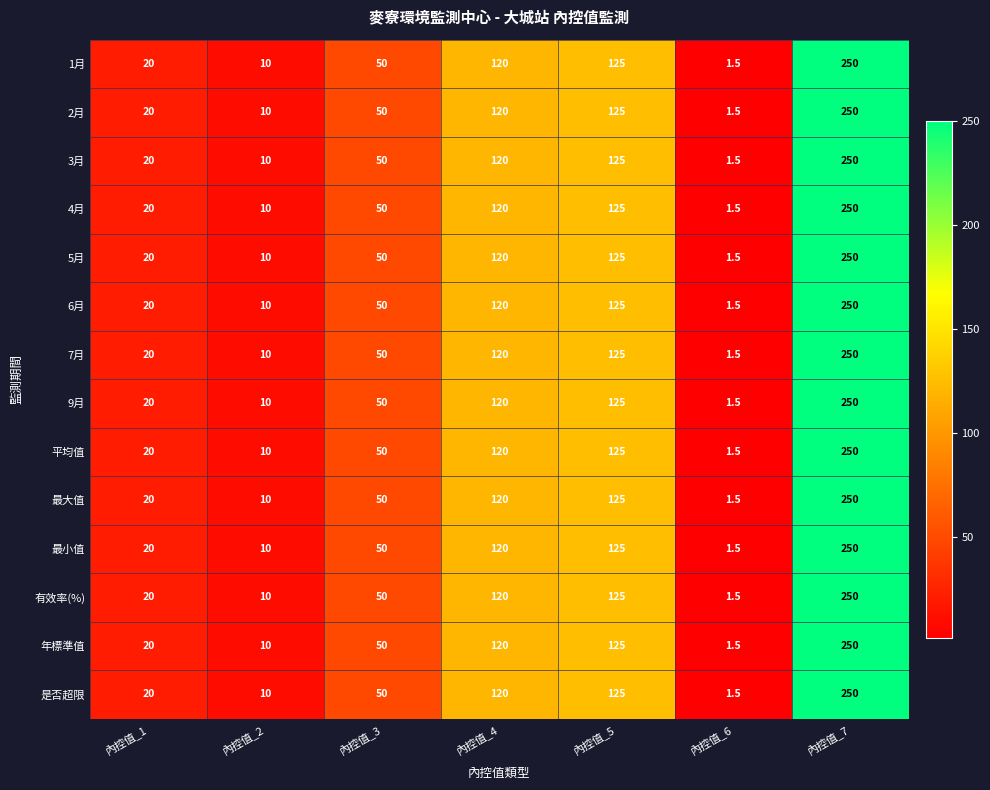

What is the maximum value shown in the chart?

250.0